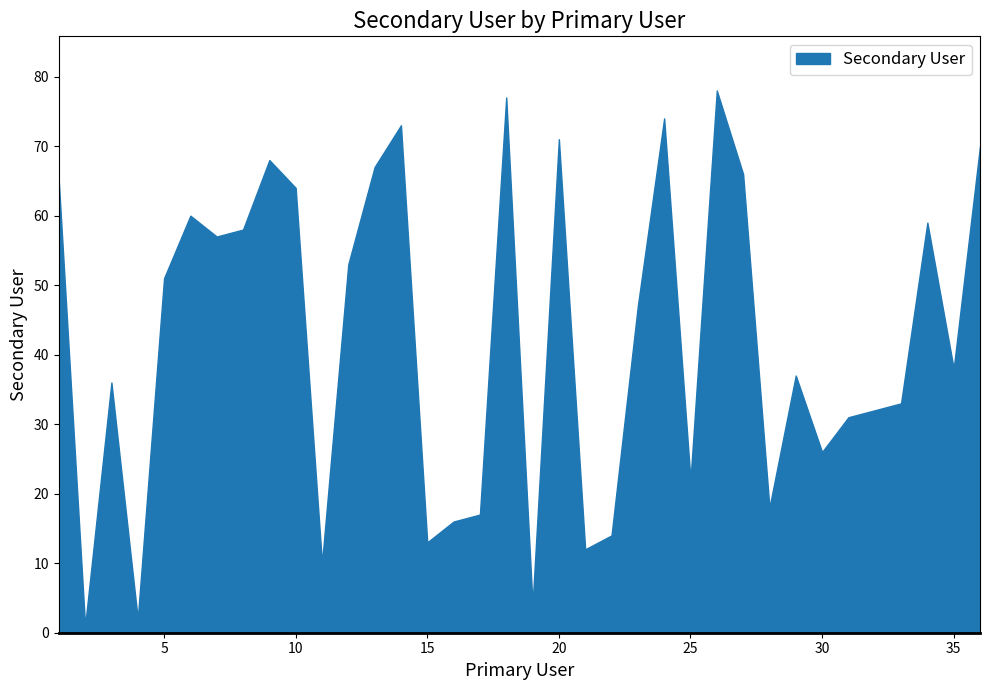

Read the value at 21.

12